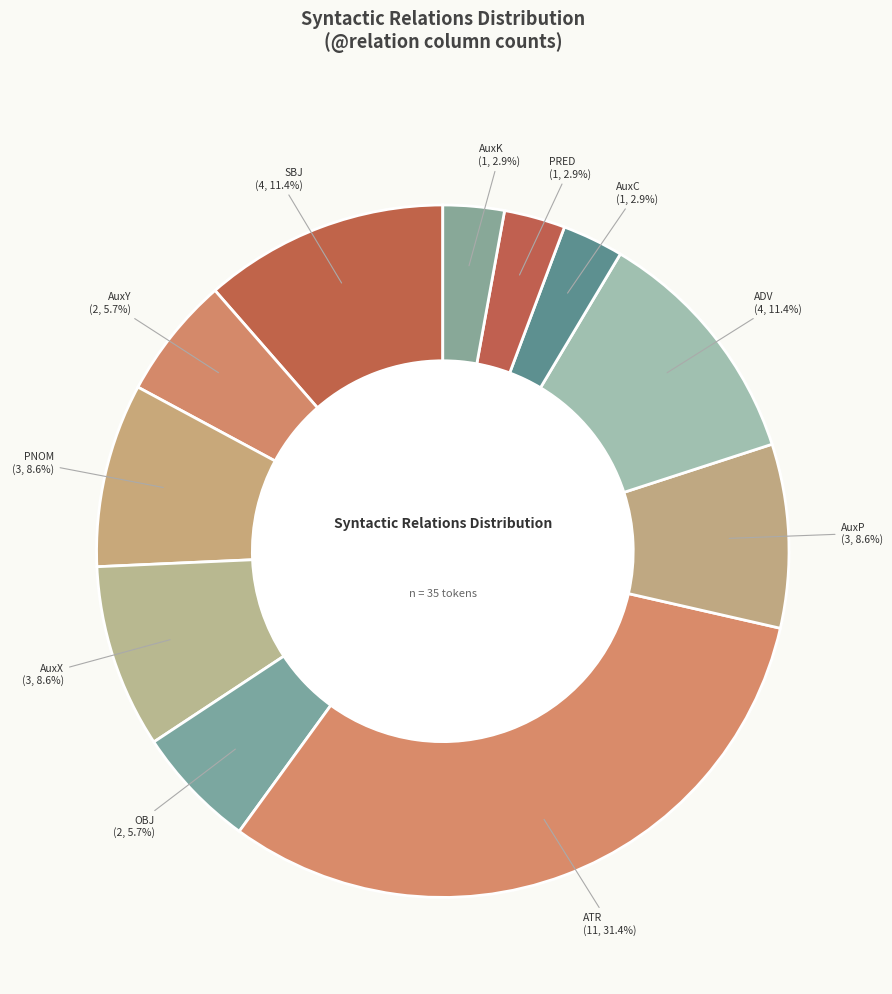

Is there any slice that represents more than half of the pie?

No